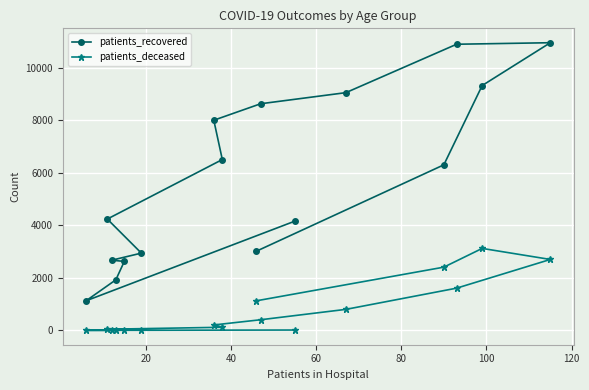

List the series in order of their peak value, highest first.

patients_recovered, patients_deceased